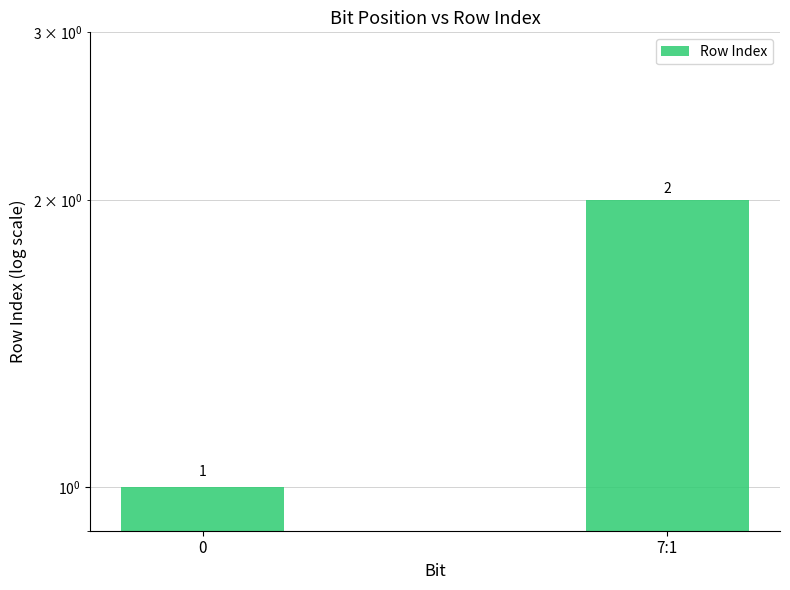

List the labels in order of value, largest first.

7:1, 0